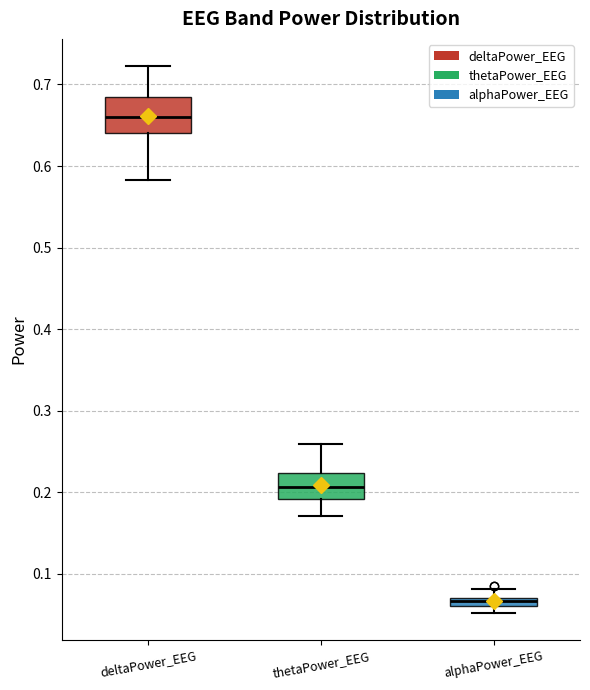

Which box's median line is the lowest?

alphaPower_EEG